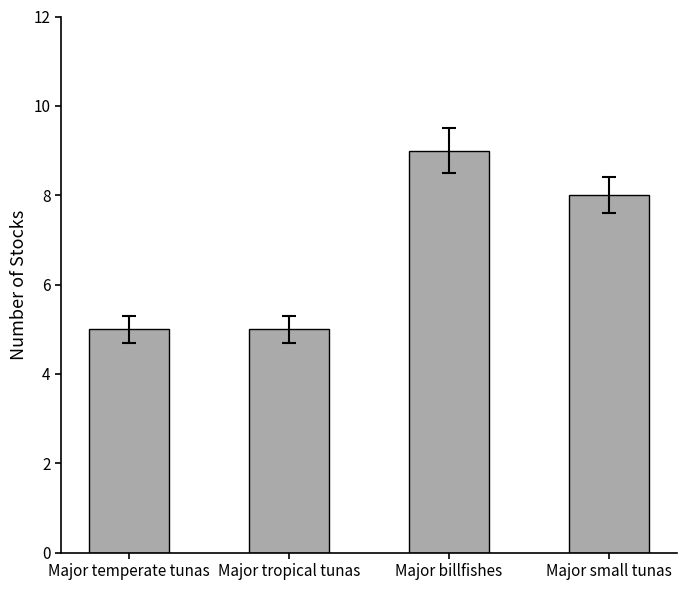

Approximately how many times larger is the value at Major small tunas compared to Major temperate tunas?

1.6